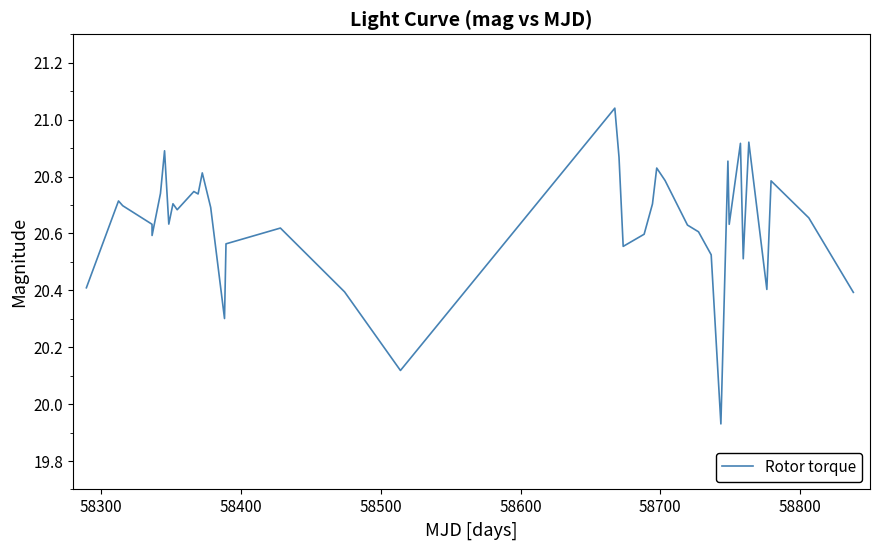

What is the difference between the maximum and minimum values?

1.1